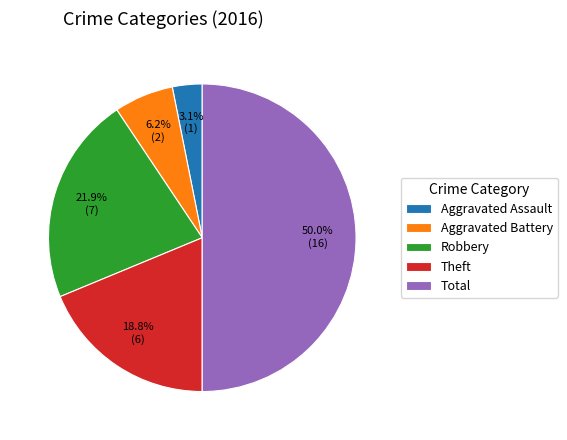

Is Robbery the majority of the pie?

No